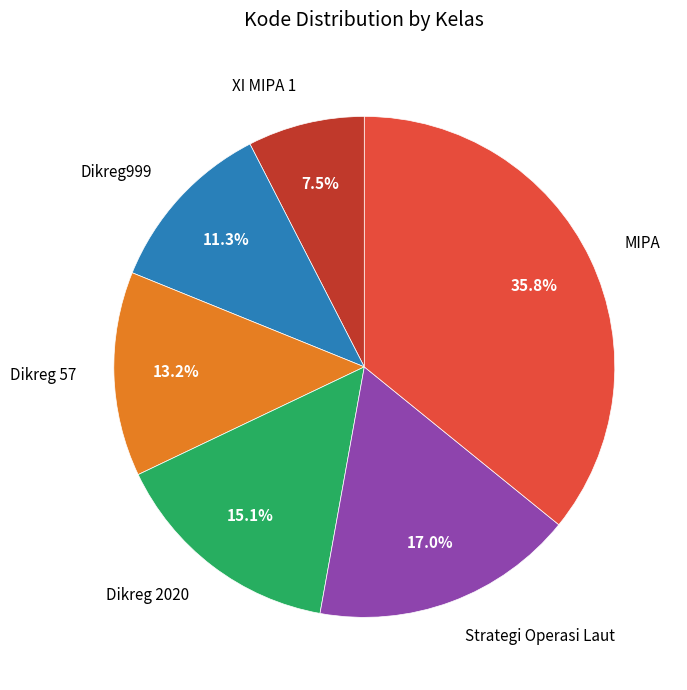

How many segments does this pie chart have?

6